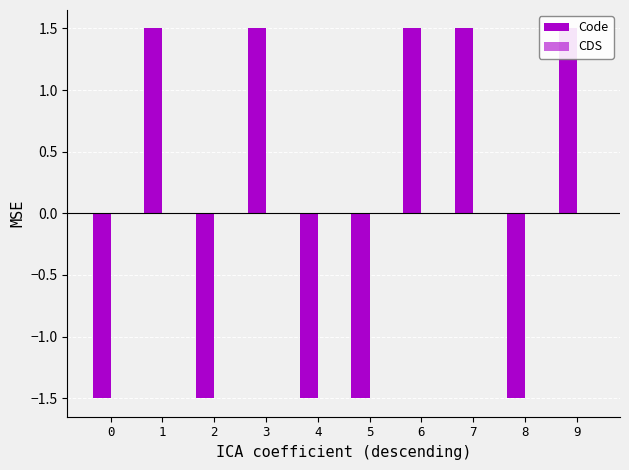

How many distinct data groups are displayed?

2